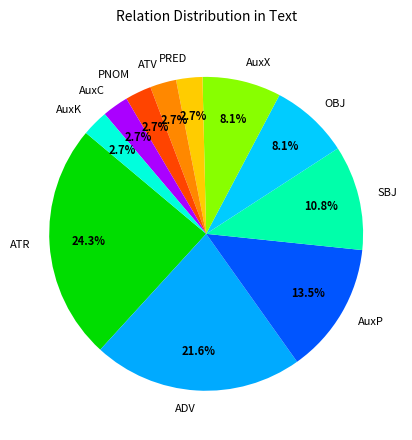

Does SBJ represent more than half of the total?

No